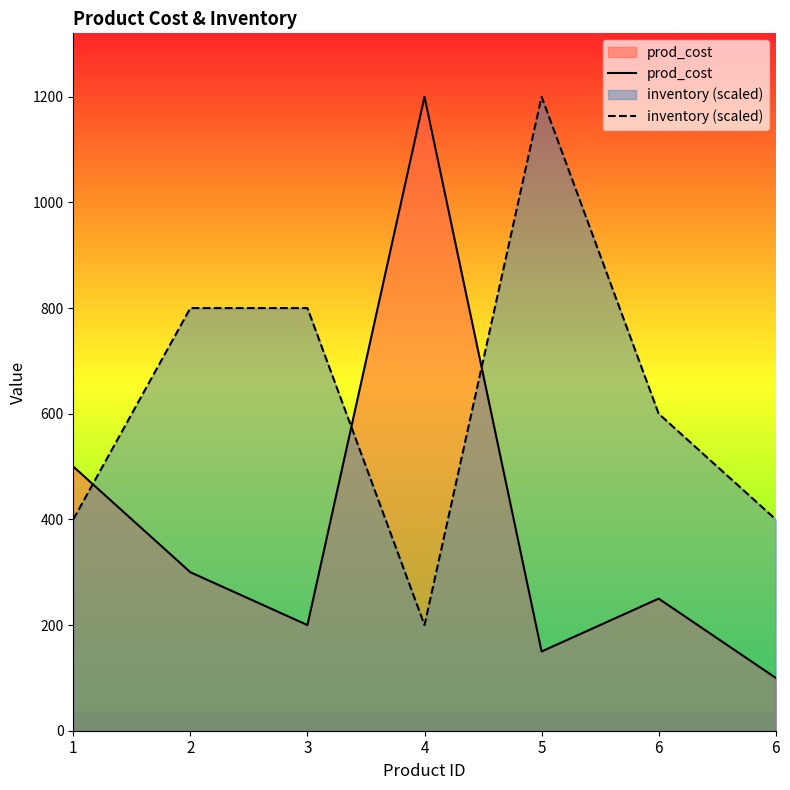

True or false: inventory (scaled) has more than 1 interior local peaks.

False